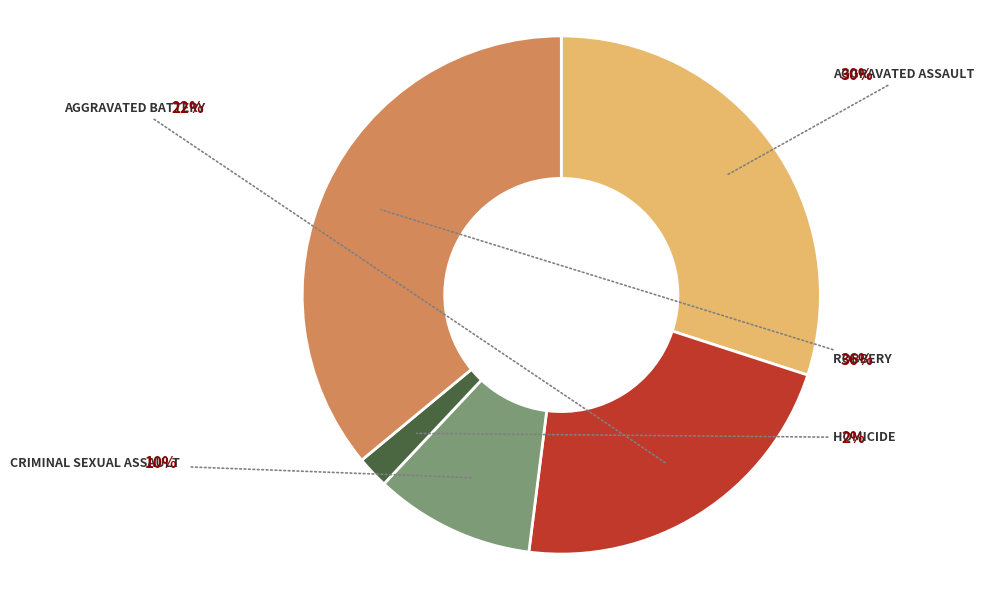

Which slice is the smallest?

Homicide